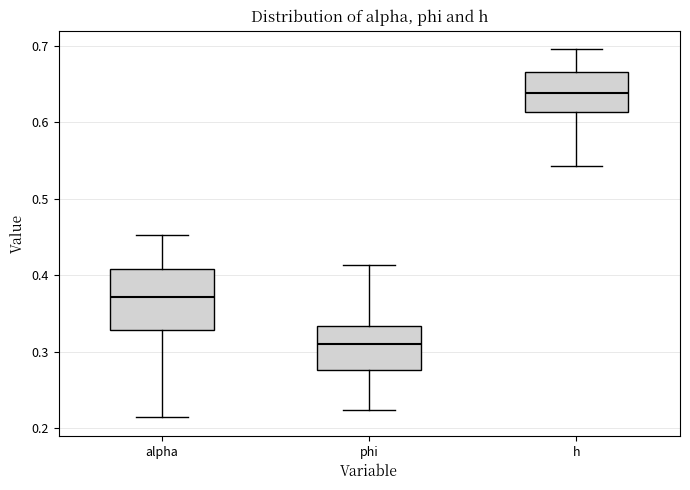

Reading left to right, transcribe this box plot: for each box, give where its median line is, the range the box spans, and where its two whiskers end, as read against the y-axis. The values are not printed on the chart, so give them approximately, as read against the axis.

alpha: median 0.37, box 0.33 to 0.41, whiskers 0.21 to 0.45
phi: median 0.31, box 0.28 to 0.33, whiskers 0.22 to 0.41
h: median 0.64, box 0.61 to 0.67, whiskers 0.54 to 0.70